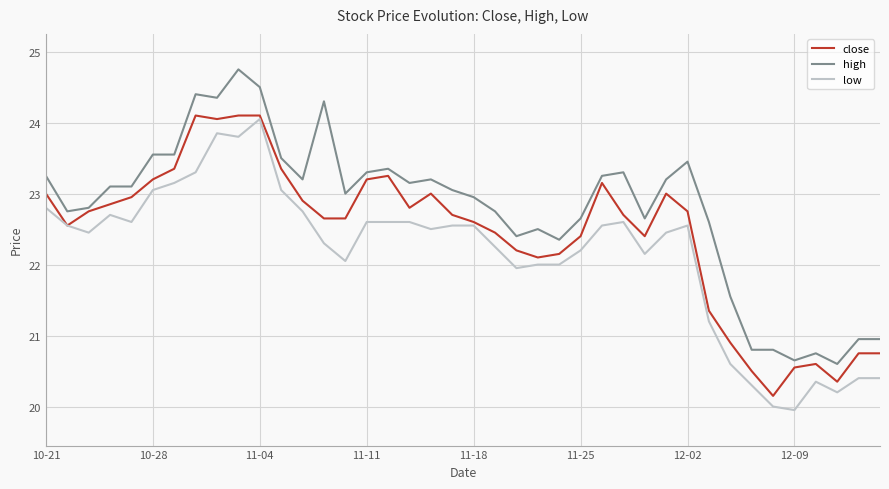

What is the highest value of the low series?

24.1